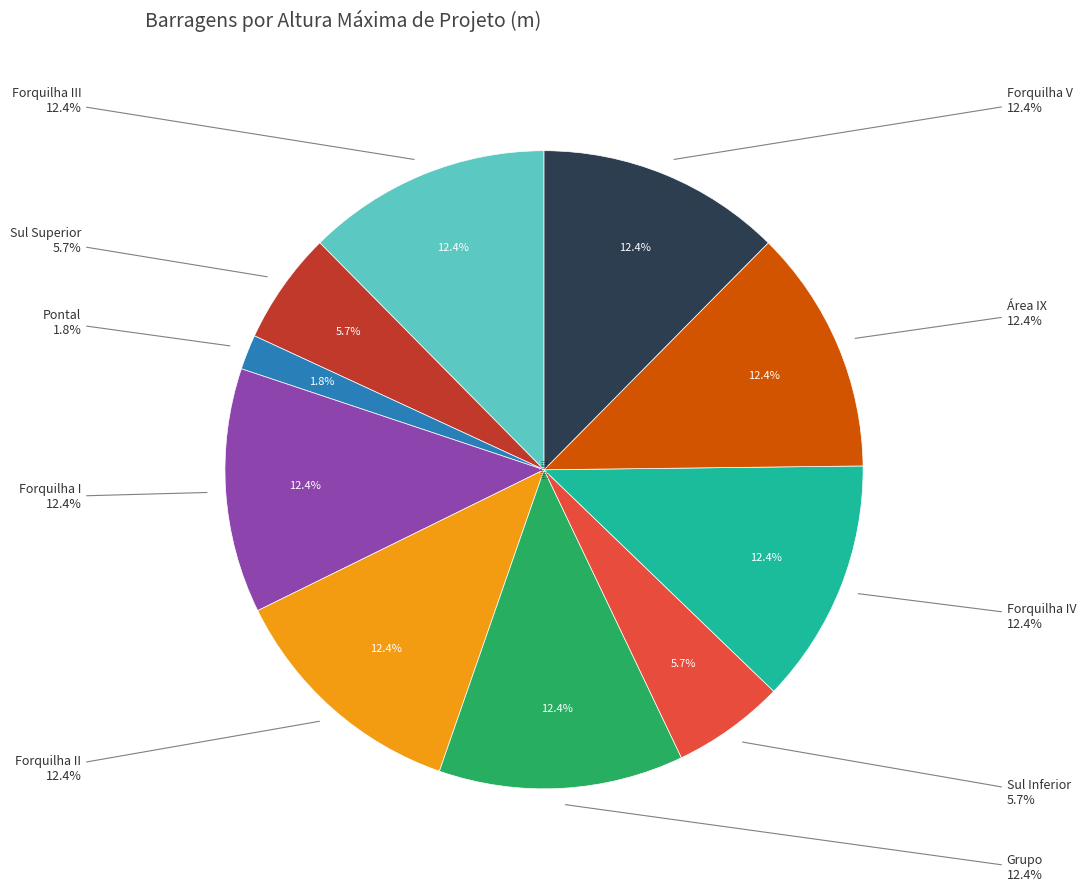

To the nearest percent, what percentage of the pie is Forquilha I?

12%